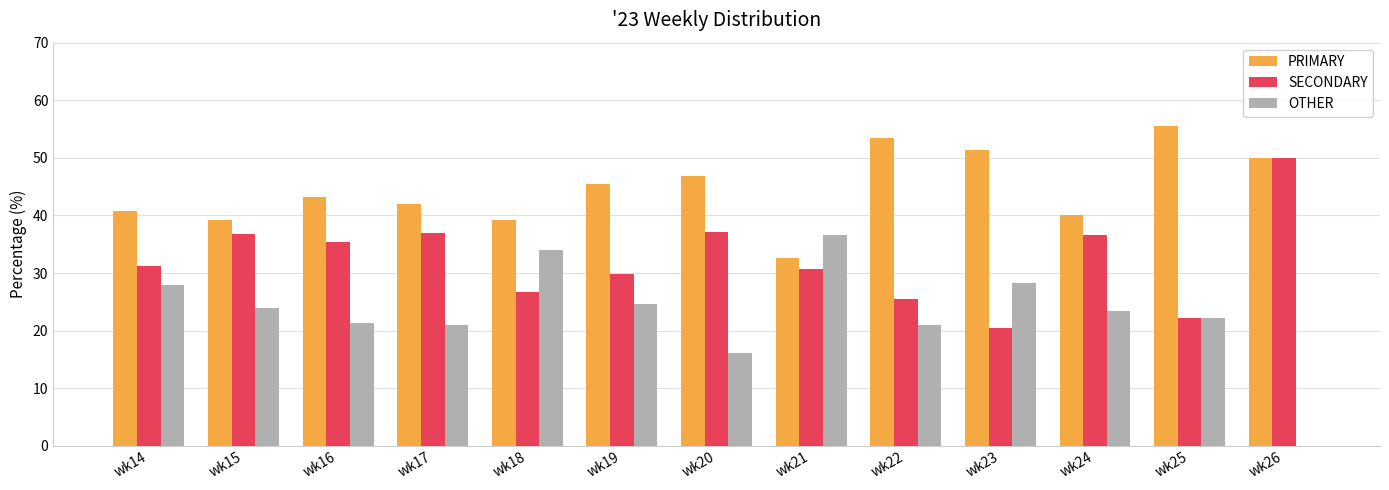

How many series are shown in this chart?

3